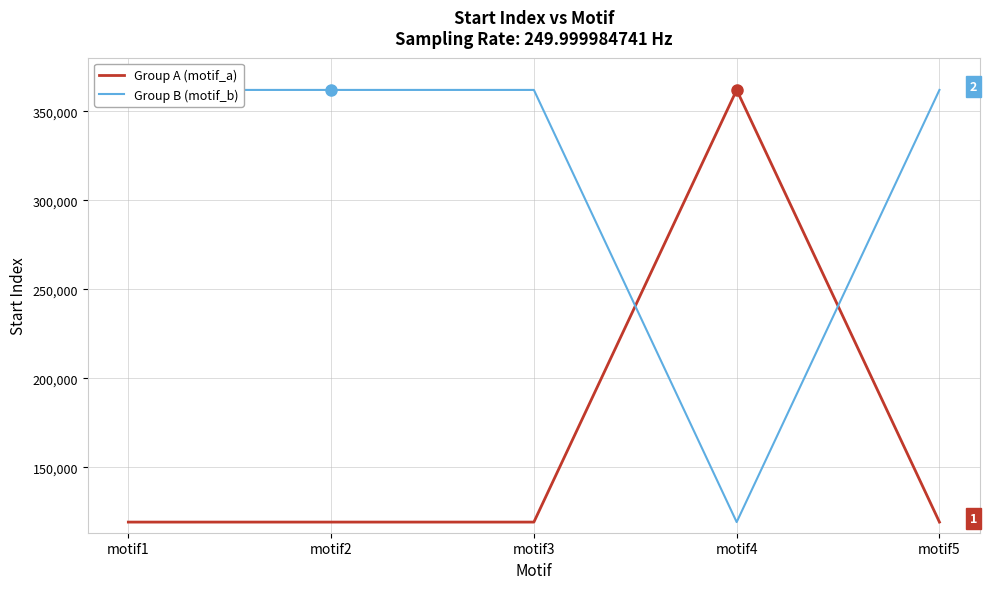

Rank the series by their average value, from highest to lowest.

Group B (motif_b), Group A (motif_a)